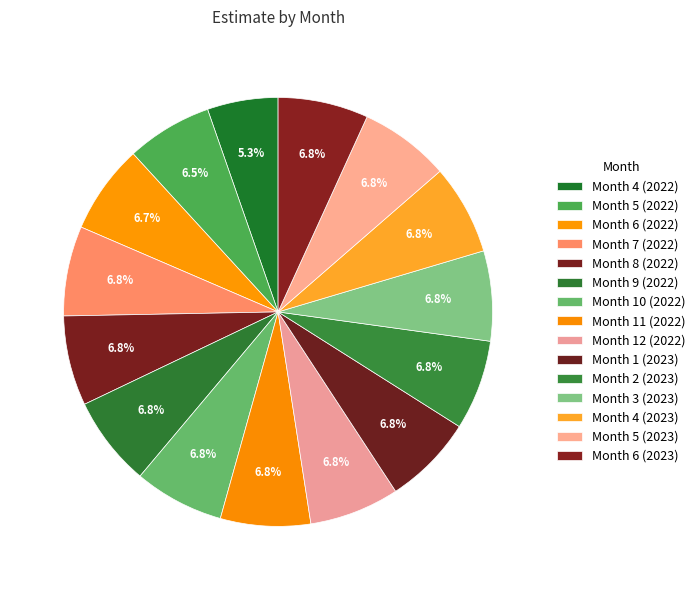

To the nearest percent, what is the average slice percentage?

7%